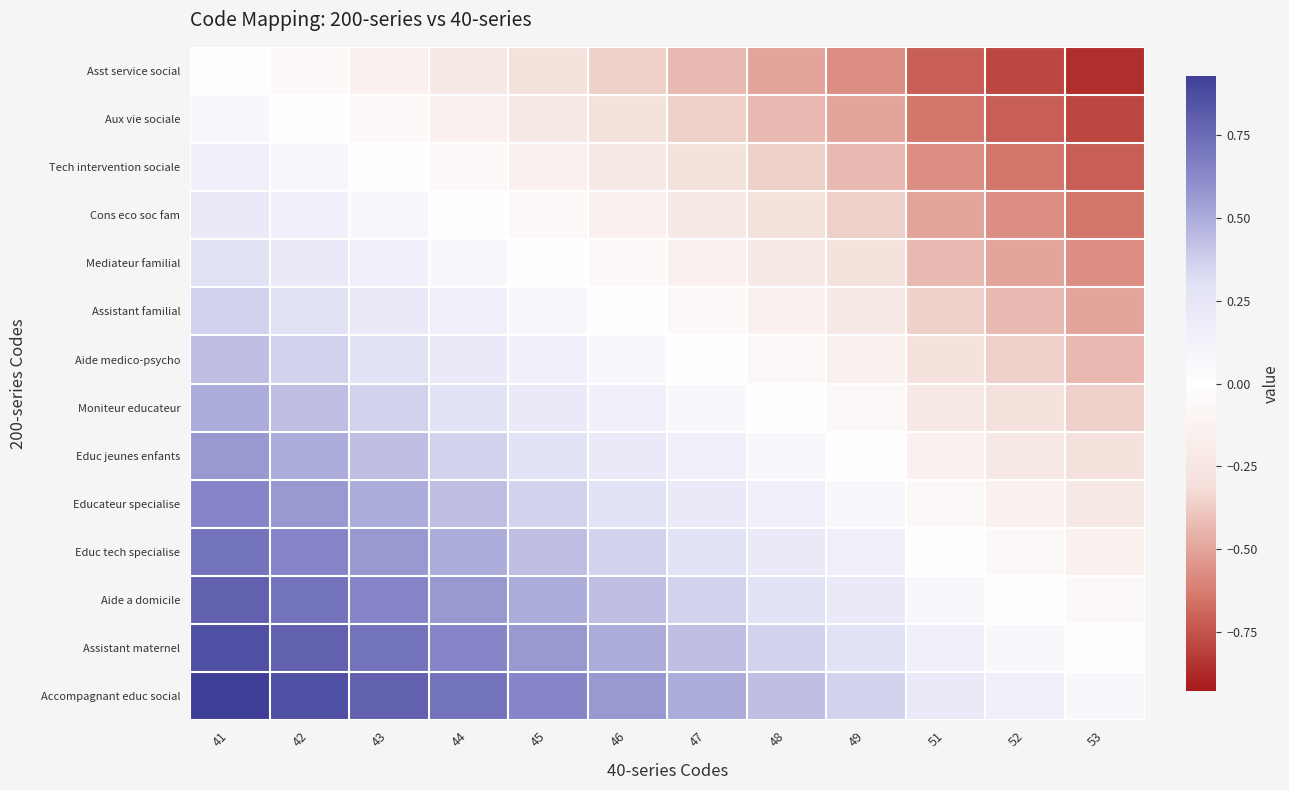

What is the total value across all series at 48?

-0.5